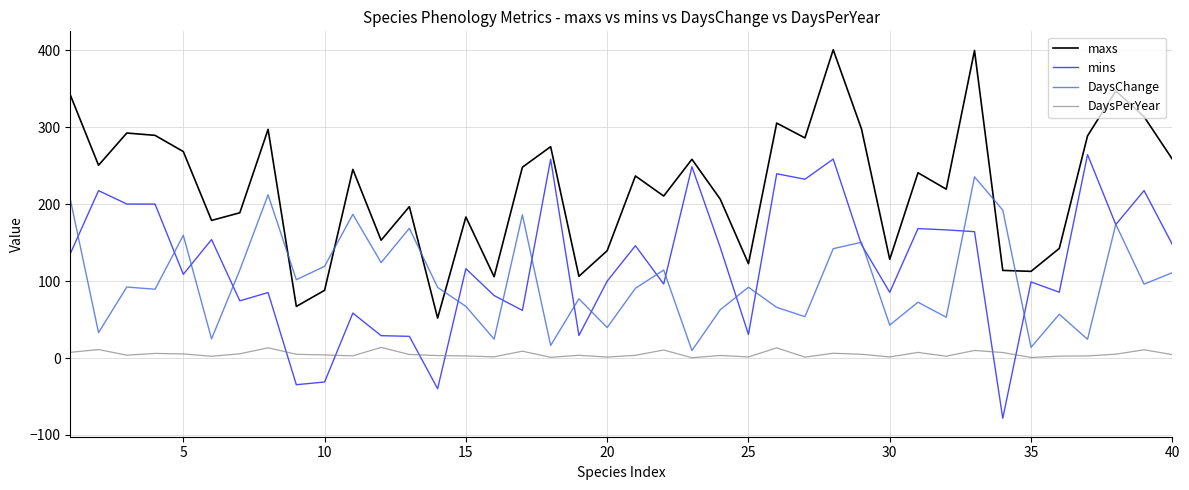

List the series in order of their peak value, lowest first.

DaysPerYear, DaysChange, mins, maxs